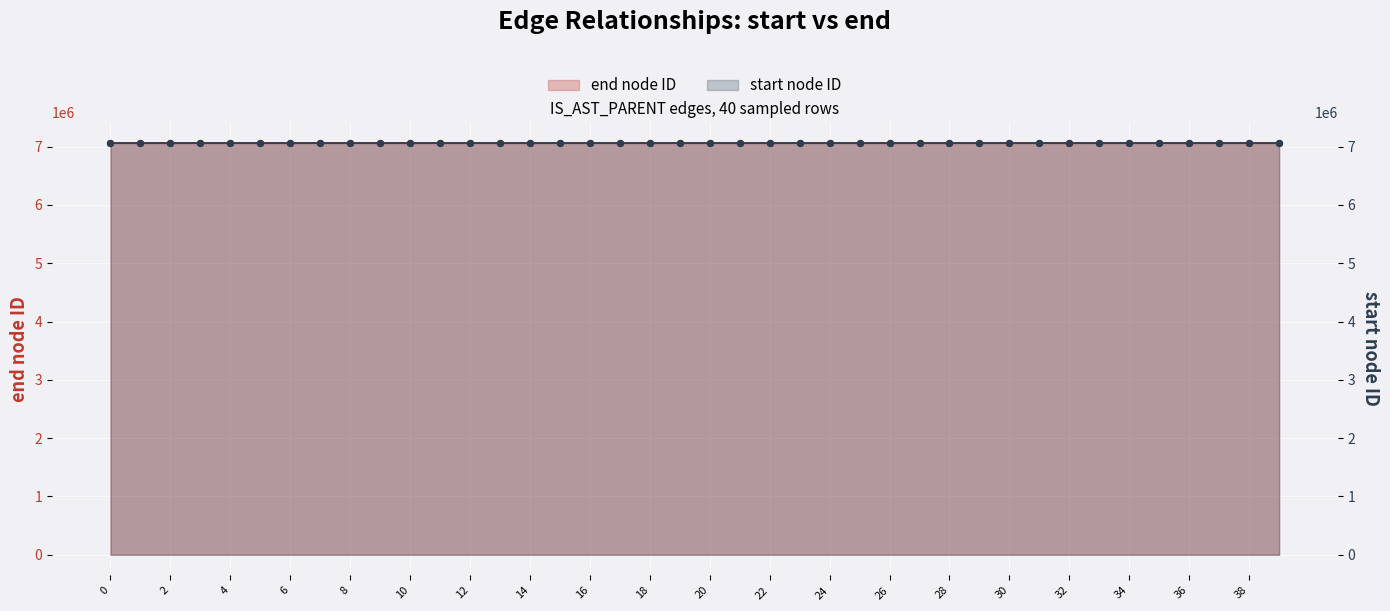

Which has a higher value, 24 or 18?

24